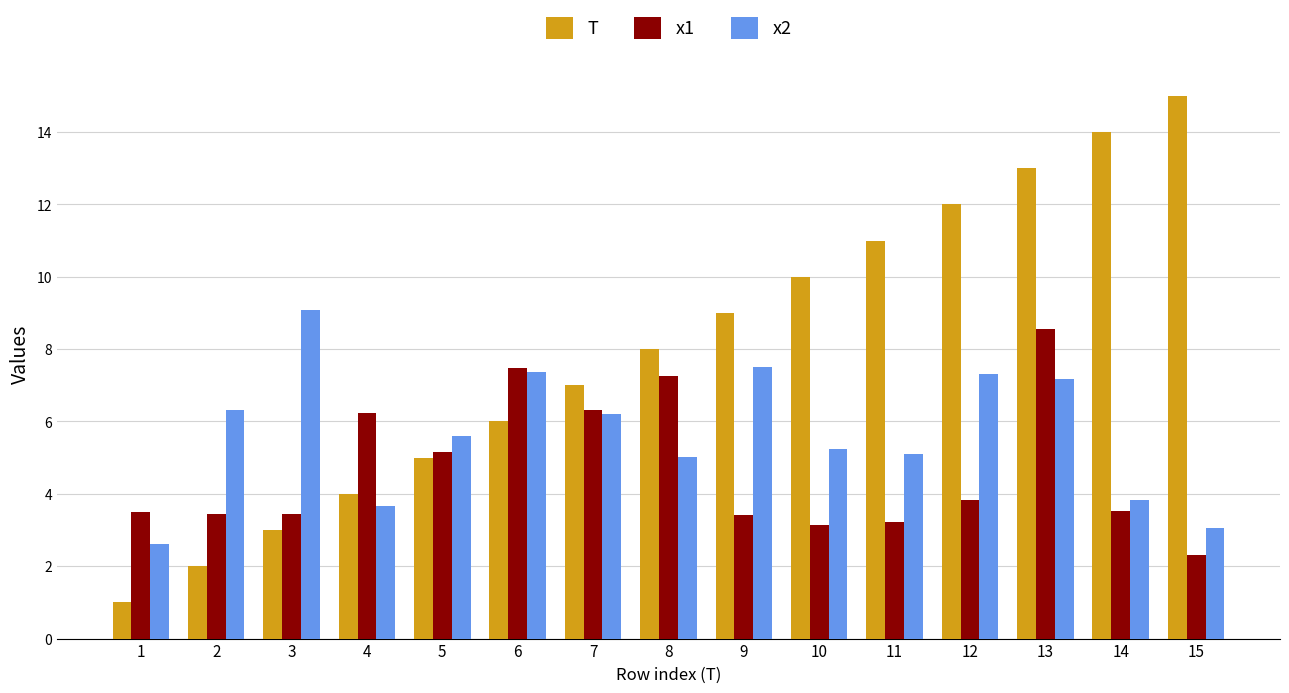

What is the minimum value shown in the chart?

1.0